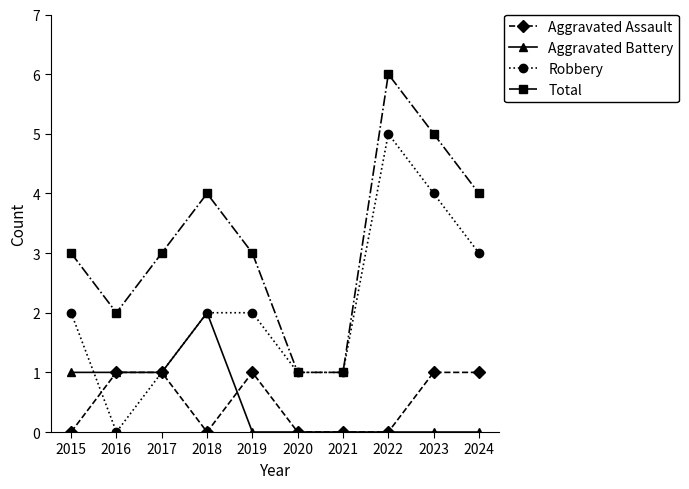

True or false: Aggravated Battery has more than 0 points higher than both neighbors.

True